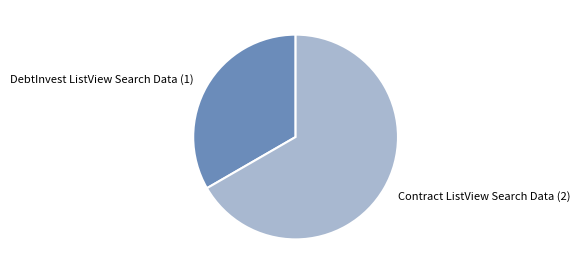

True or false: Contract ListView Search Data accounts for 67% of the total.

True